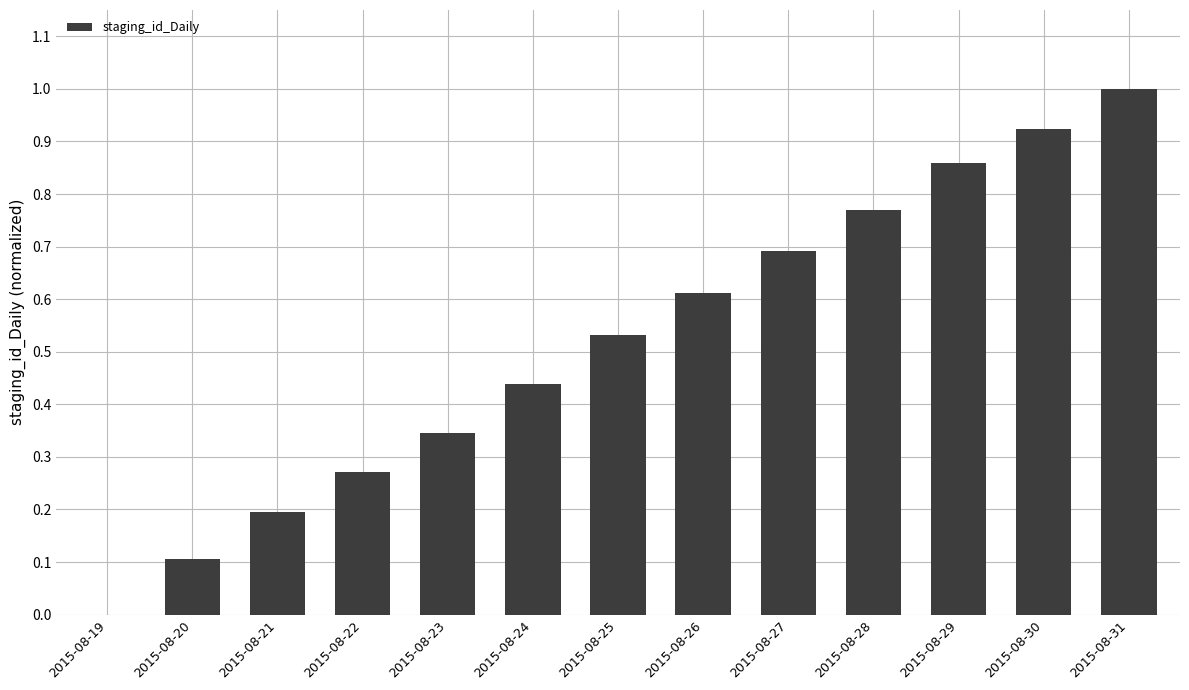

The value at 2015-08-26 is 0.6. True or false?

True